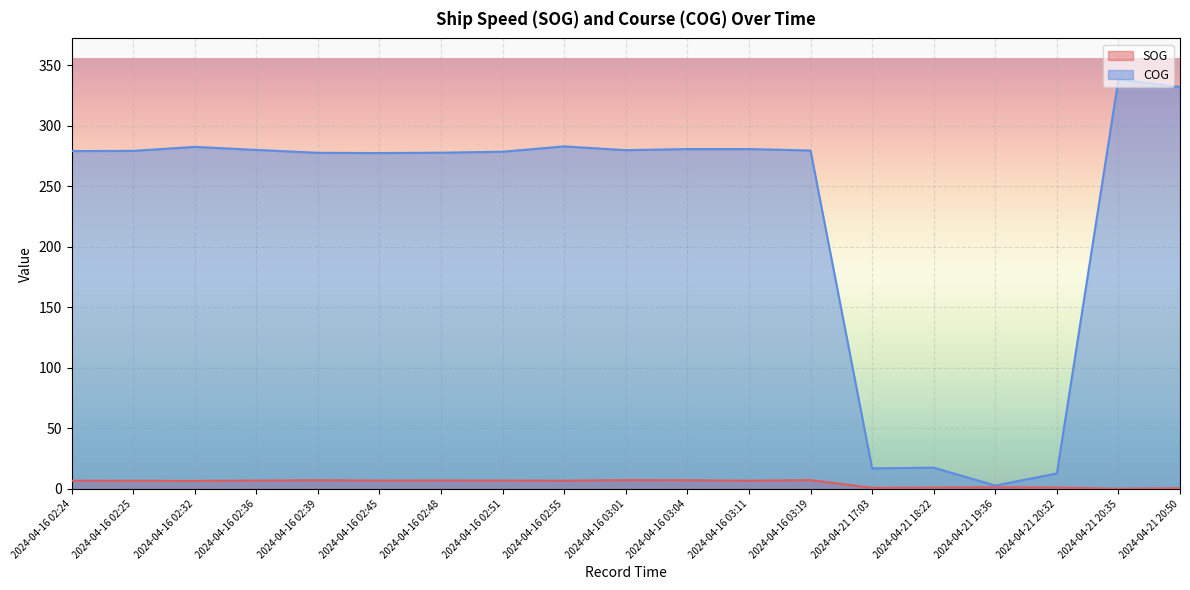

Reading left to right, what are all the values shown in this chart?

SOG: 2024-04-16 02:24=6.8	2024-04-16 02:25=6.7	2024-04-16 02:32=6.6	2024-04-16 02:36=6.9	2024-04-16 02:39=7.2	2024-04-16 02:45=6.9	2024-04-16 02:48=7.0	2024-04-16 02:51=6.9	2024-04-16 02:55=6.8	2024-04-16 03:01=7.3	2024-04-16 03:04=7.2	2024-04-16 03:11=6.8	2024-04-16 03:19=7.3	2024-04-21 17:03=0.9	2024-04-21 18:22=1.1	2024-04-21 19:36=1.4	2024-04-21 20:32=1.1	2024-04-21 20:35=0.2	2024-04-21 20:50=0.6
COG: 2024-04-16 02:24=279.2	2024-04-16 02:25=279.4	2024-04-16 02:32=282.7	2024-04-16 02:36=280.2	2024-04-16 02:39=277.8	2024-04-16 02:45=277.6	2024-04-16 02:48=277.9	2024-04-16 02:51=278.7	2024-04-16 02:55=283.1	2024-04-16 03:01=280.0	2024-04-16 03:04=280.9	2024-04-16 03:11=280.9	2024-04-16 03:19=279.7	2024-04-21 17:03=17.0	2024-04-21 18:22=17.6	2024-04-21 19:36=2.8	2024-04-21 20:32=12.8	2024-04-21 20:35=338.5	2024-04-21 20:50=332.2